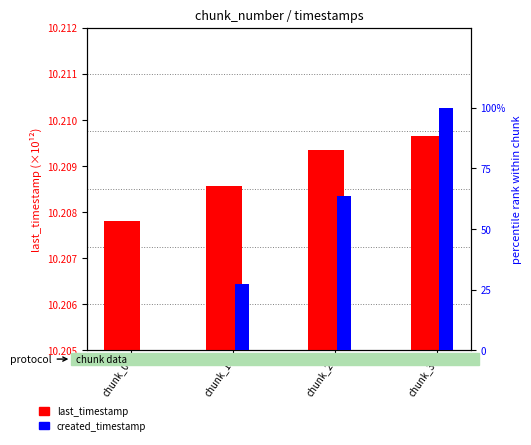

What is the maximum value for last_timestamp?

10.2